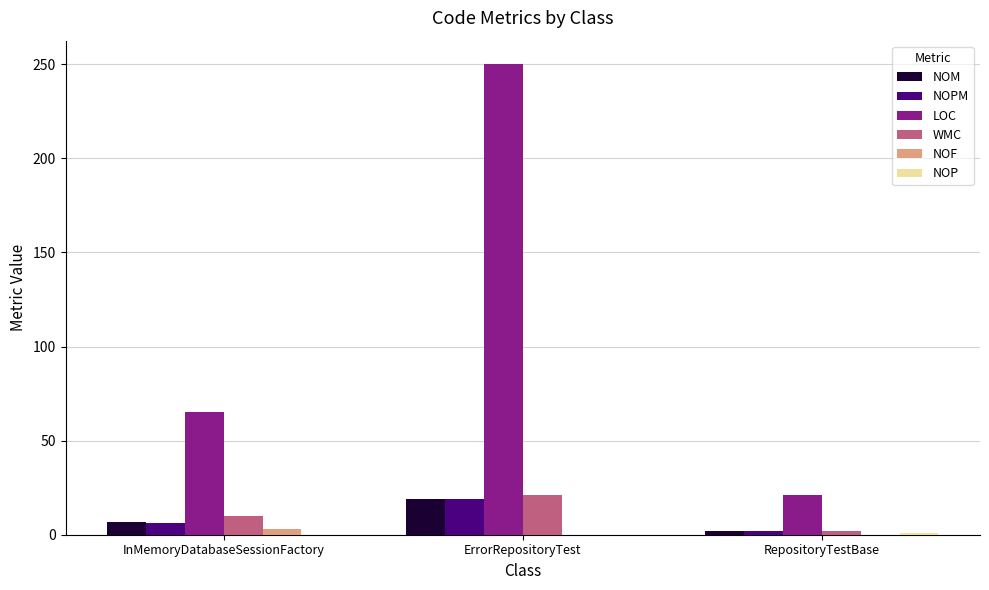

Which series has the widest spread of values?

LOC